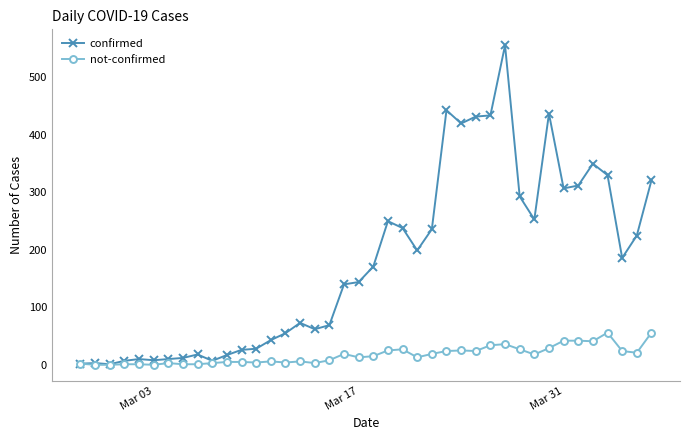

What is the difference between the second highest and second lowest values in the not-confirmed series?

56